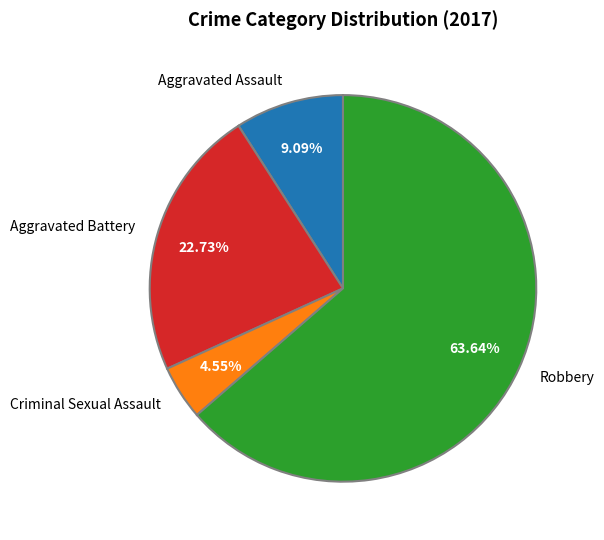

What percentage is the Criminal Sexual Assault slice, to the nearest percent?

5%